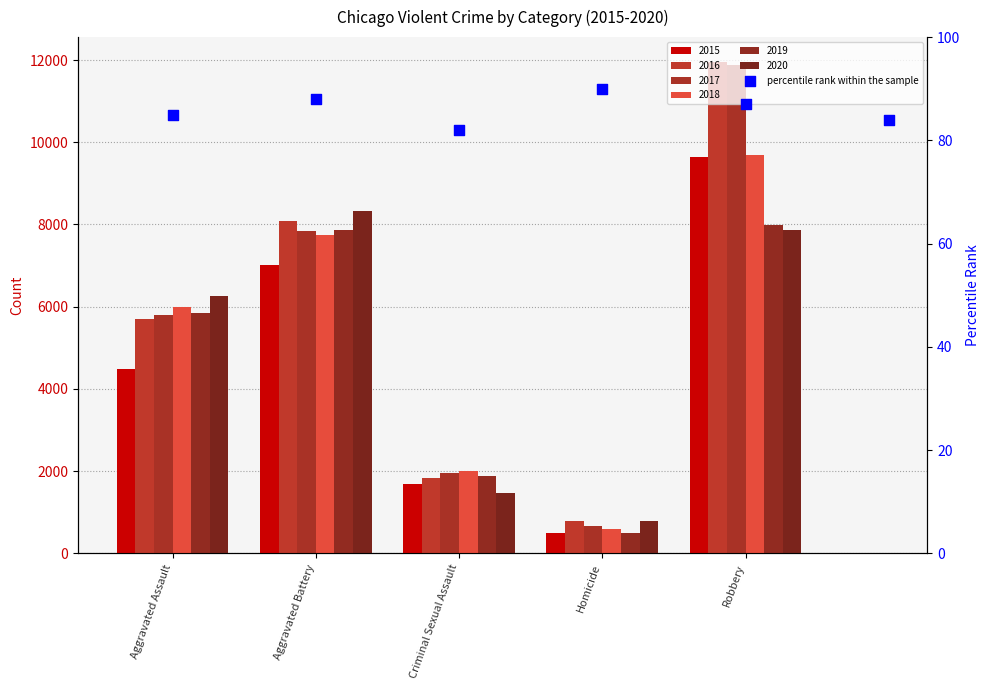

What is the ratio of the value at Homicide to the value at Robbery?

1.0